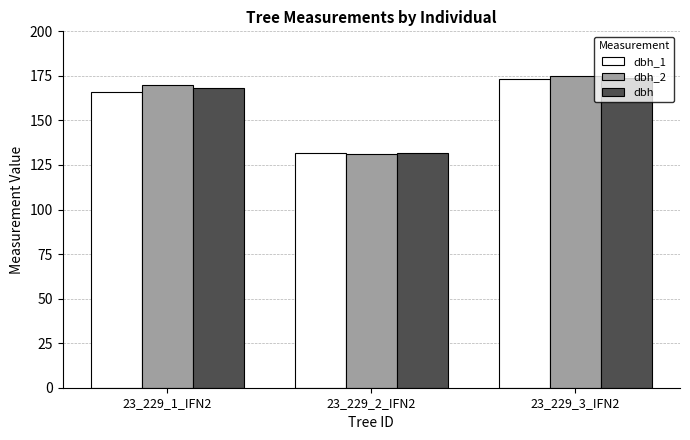

What is the total value across all series at 23_229_1_IFN2?

504.0